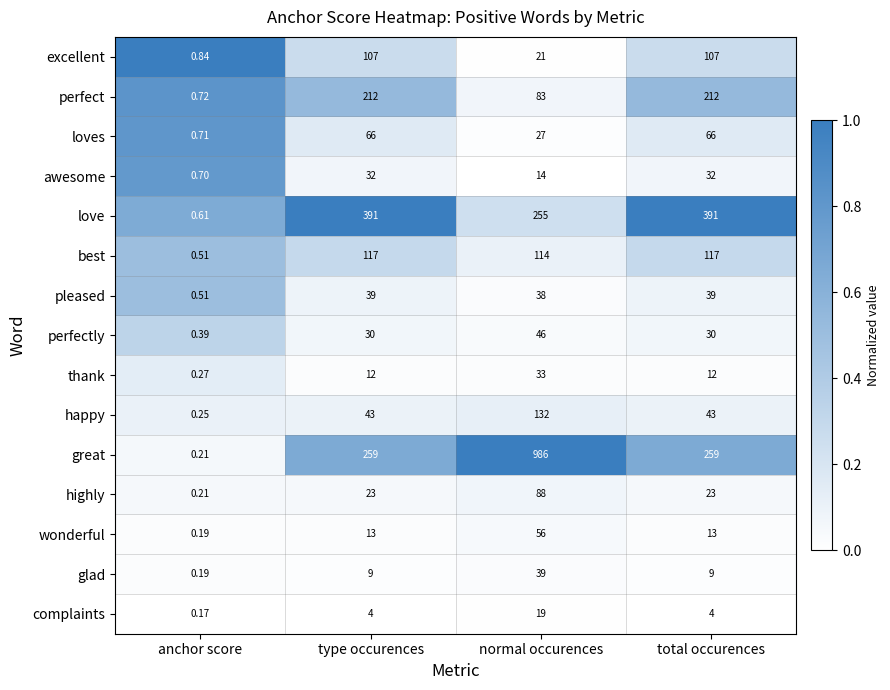

Which series changed the most between anchor score and normal occurences?

great